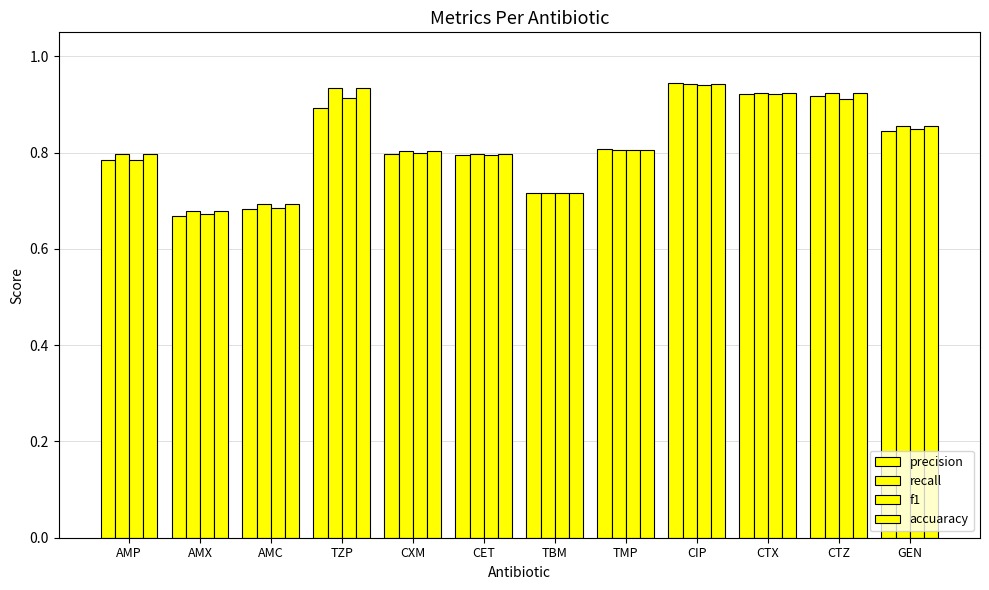

How many series are shown in this chart?

4